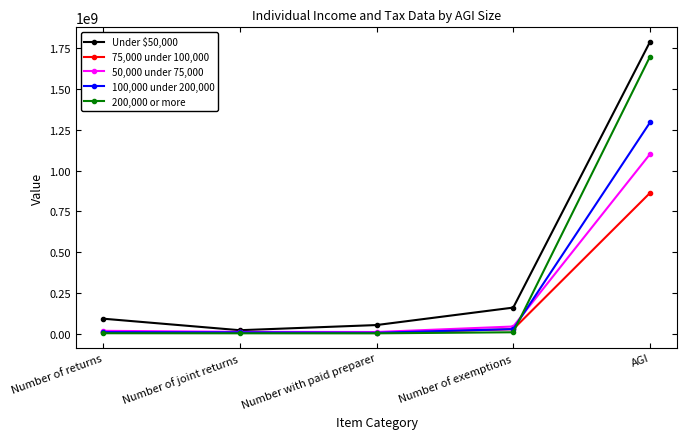

At which label does Under $50,000 reach its minimum?

Number of joint returns